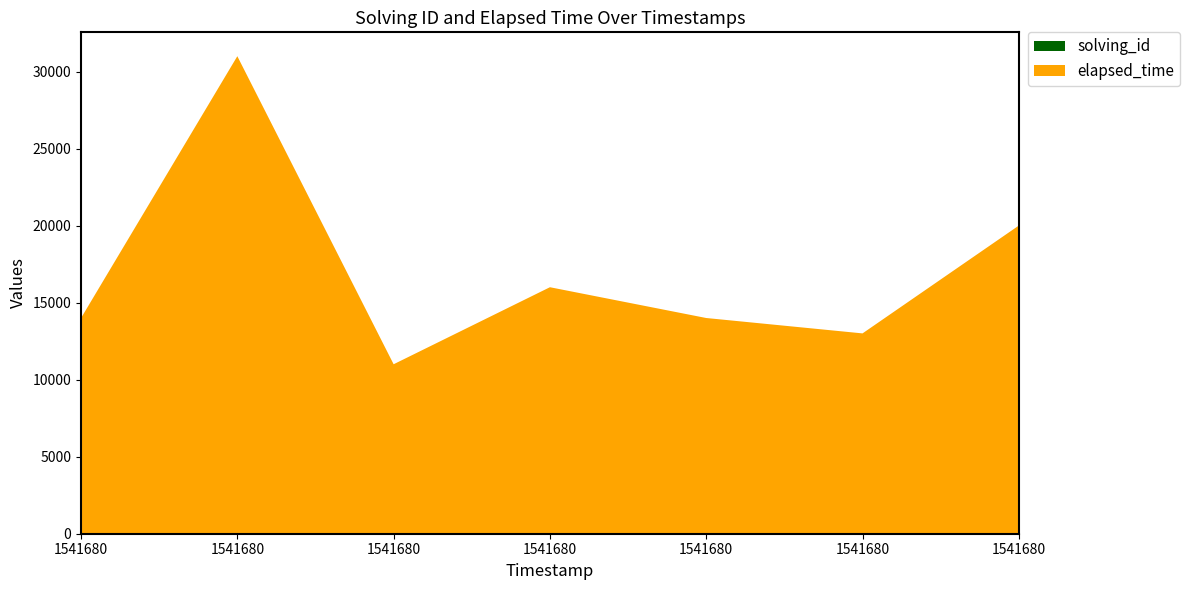

Reading left to right, extract all data points from this chart.

solving_id: 1	2	3	4	5	6	7
elapsed_time: 14000	31000	11000	16000	14000	13000	20000